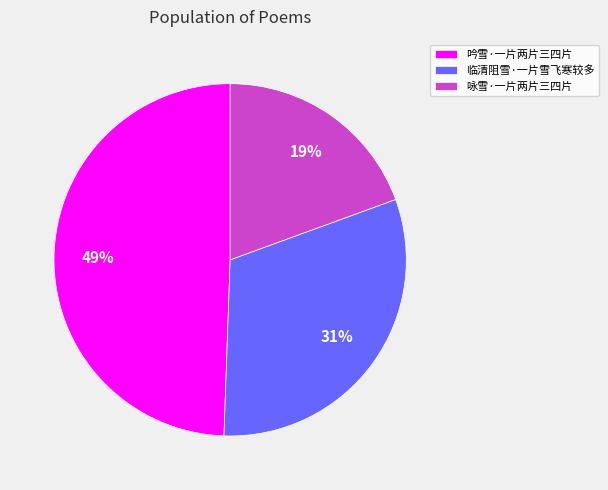

Does 吟雪·一片两片三四片 account for over 50% of the chart?

No